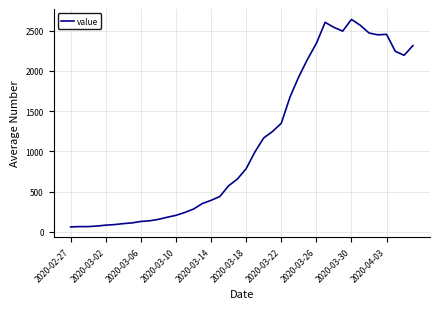

Count the number of categories in the chart.

40